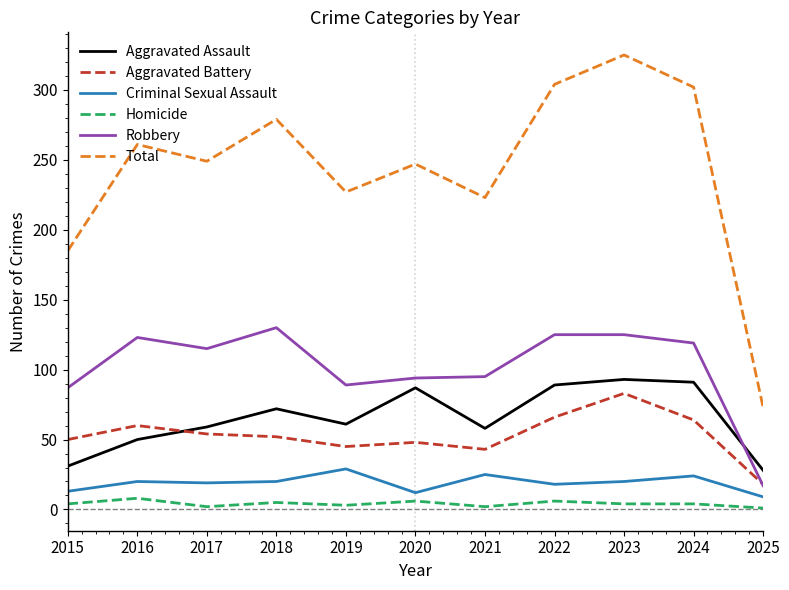

At how many categories does at least one series exceed 121?

10